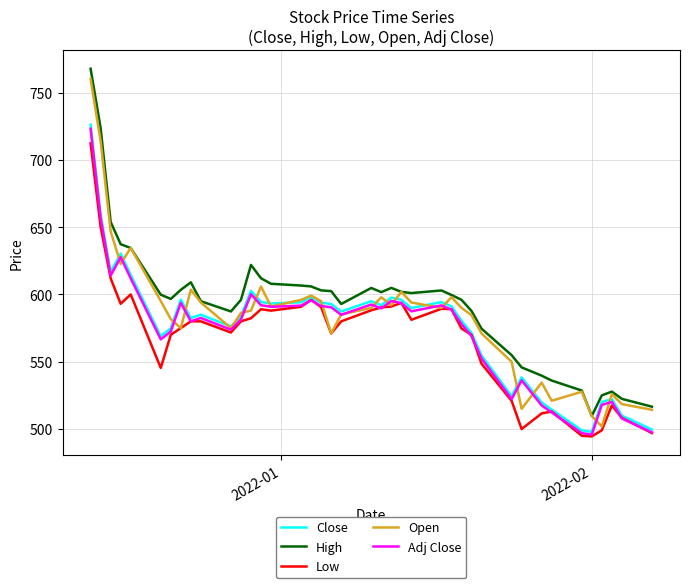

What is the maximum value shown in the chart?

767.7